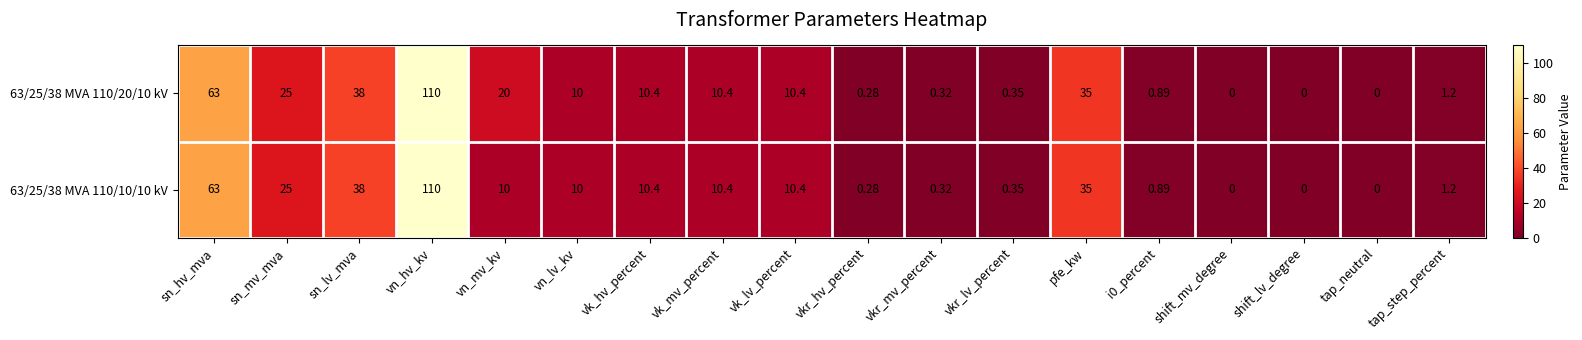

Where does the 63/25/38 MVA 110/20/10 kV series first go above 10?

sn_hv_mva